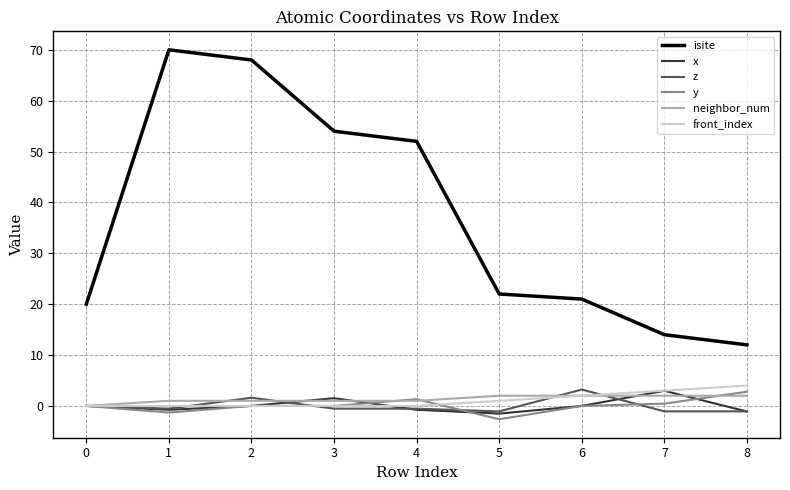

At how many categories does at least one series exceed 36?

4